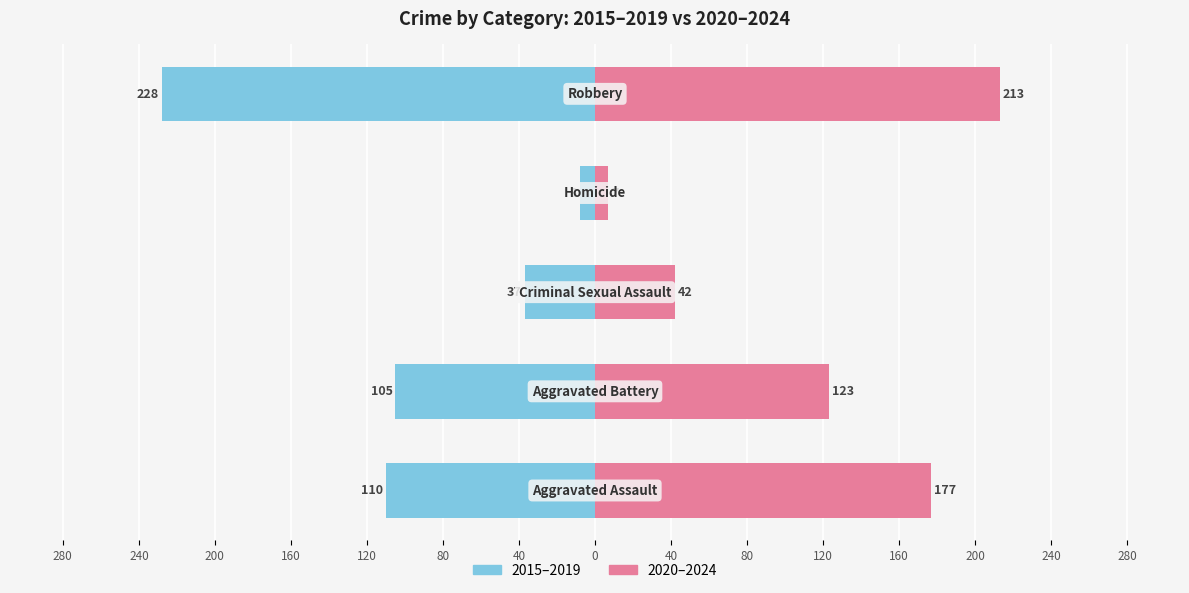

Which series has the largest total across all categories?

2020–2024